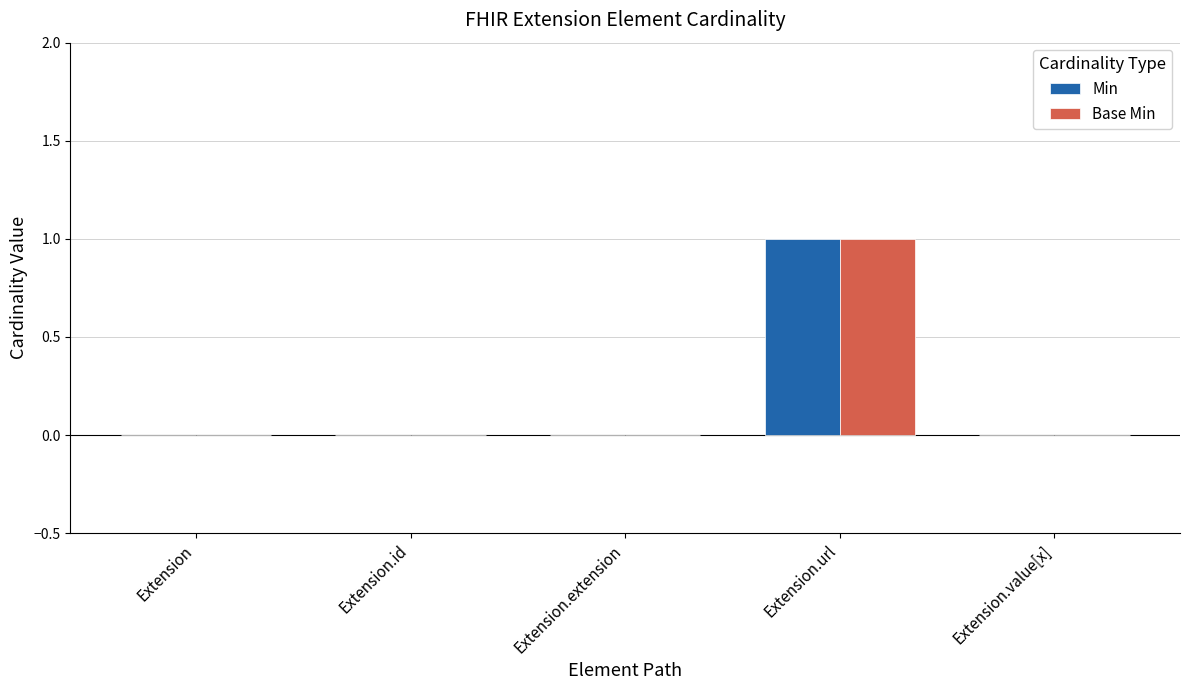

How many groups of bars are there?

5